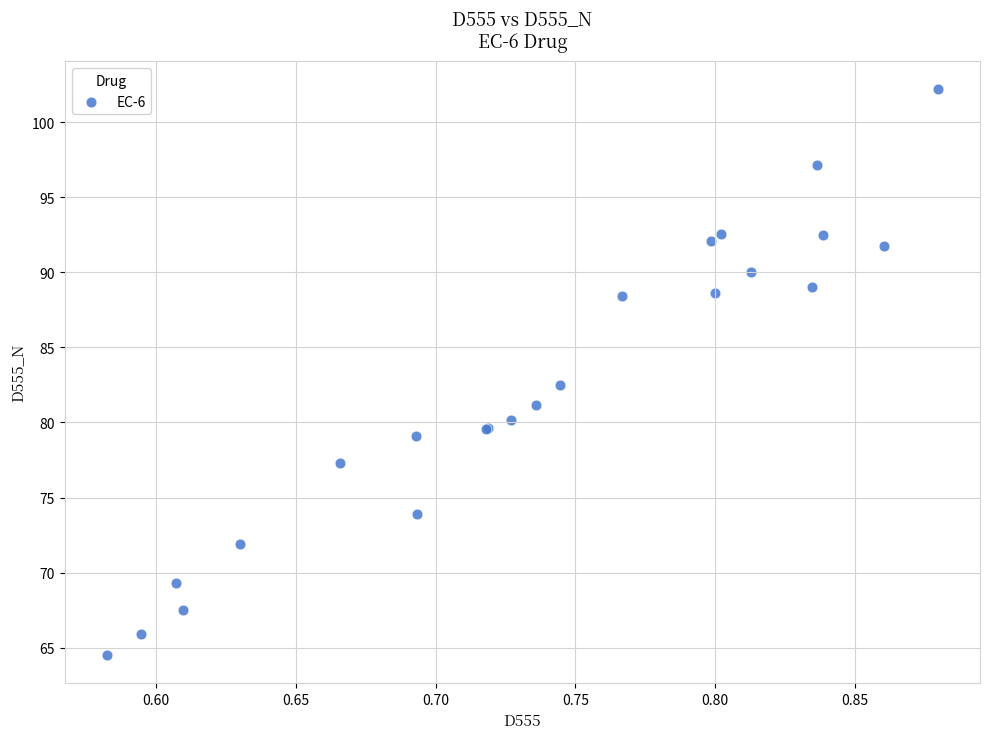

What Y value in the scatter plot is closest to 83?

82.5